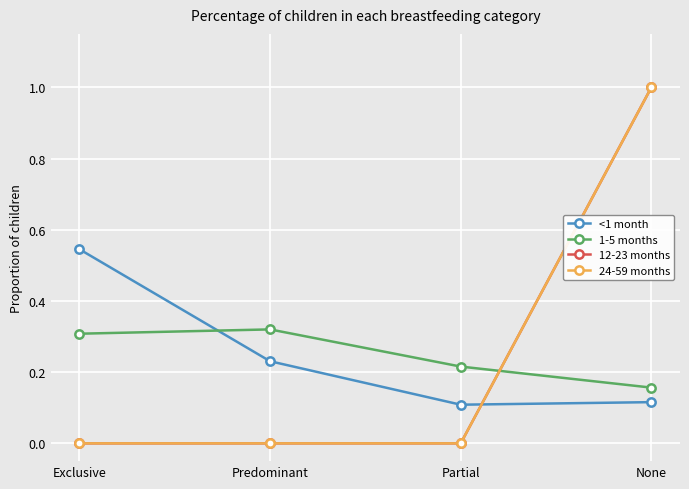

Which category has the lowest value across all series?

Exclusive